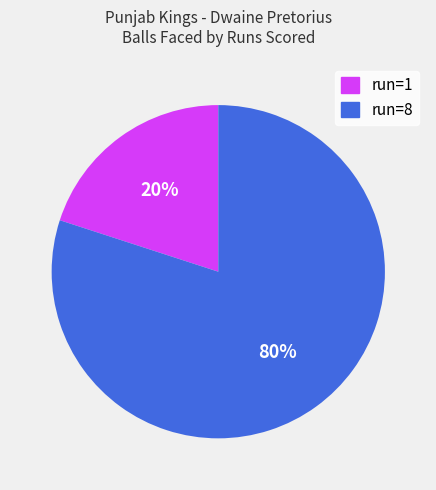

Rank the categories by value from lowest to highest.

run=1, run=8